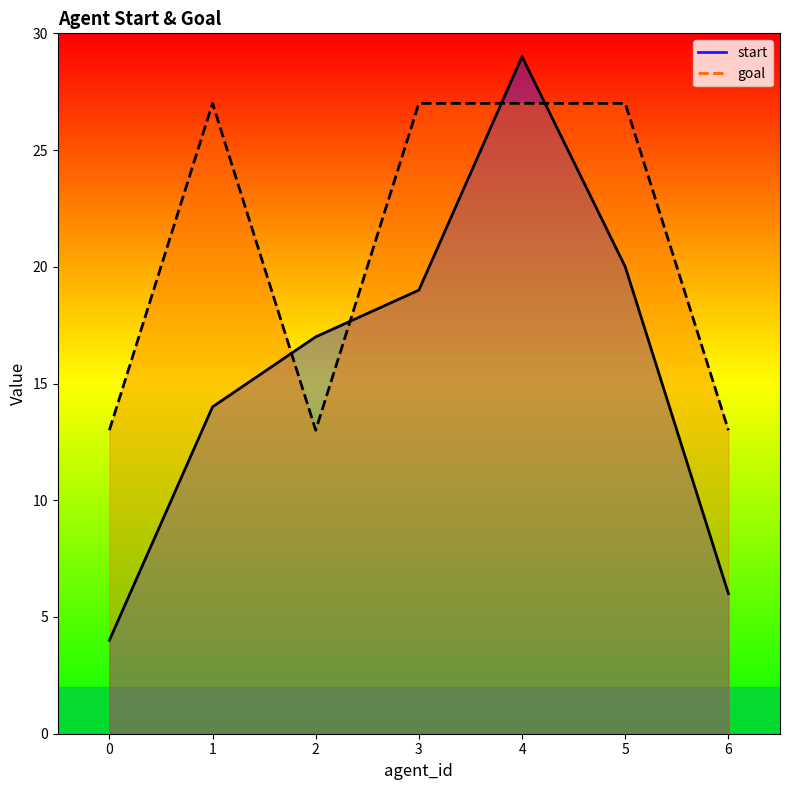

Is the value of start at 1 greater than the value of goal at 0?

Yes